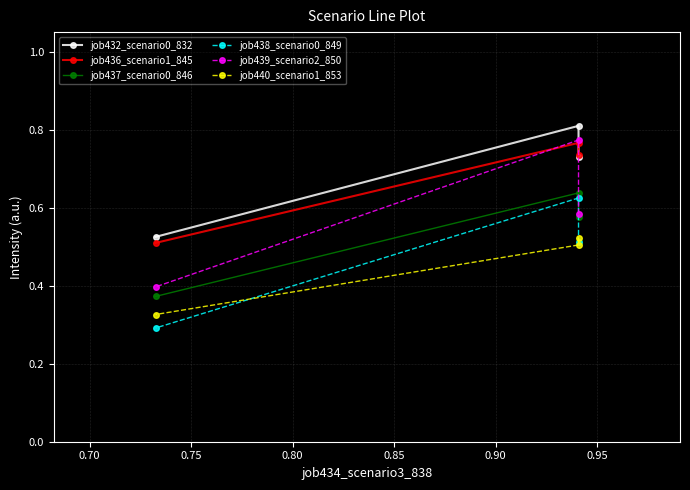

What is the difference between the maximum and minimum values in the job436_scenario1_845 series?

0.3